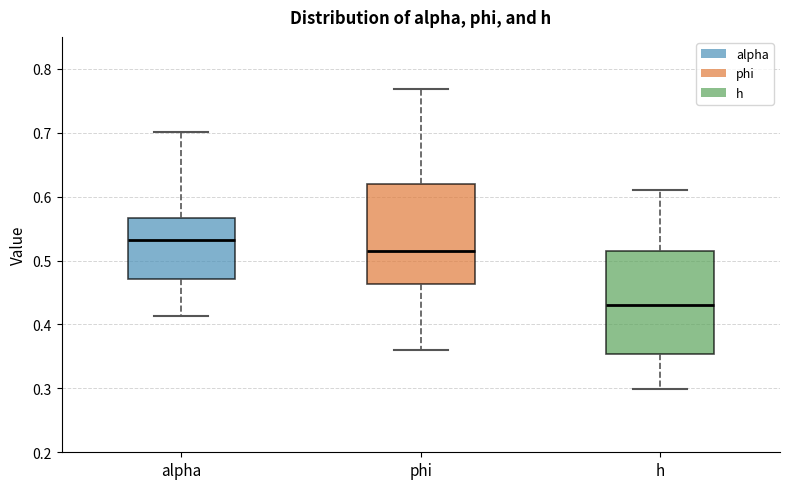

Reading left to right, transcribe this box plot: for each box, give where its median line is, the range the box spans, and where its two whiskers end, as read against the y-axis. The values are not printed on the chart, so give them approximately, as read against the axis.

alpha: median 0.53, box 0.47 to 0.57, whiskers 0.41 to 0.70
phi: median 0.52, box 0.46 to 0.62, whiskers 0.36 to 0.77
h: median 0.43, box 0.35 to 0.52, whiskers 0.30 to 0.61